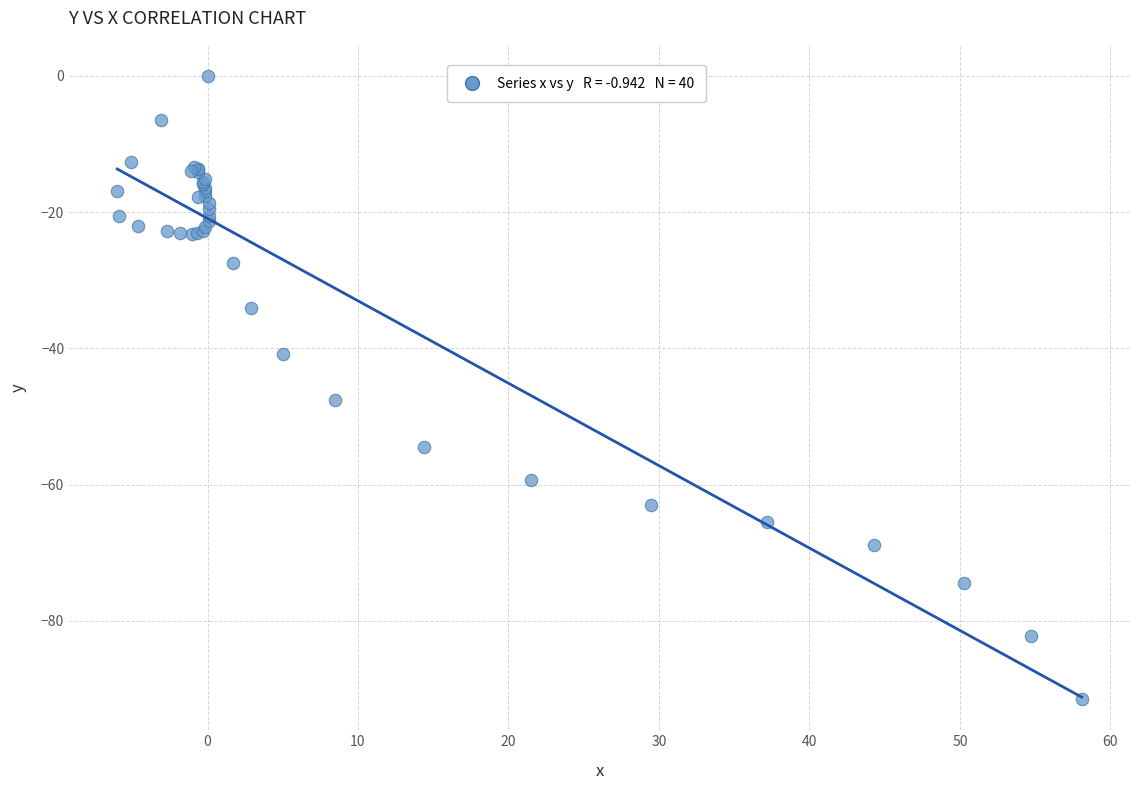

What Y value in the scatter plot is closest to -45?

-47.6